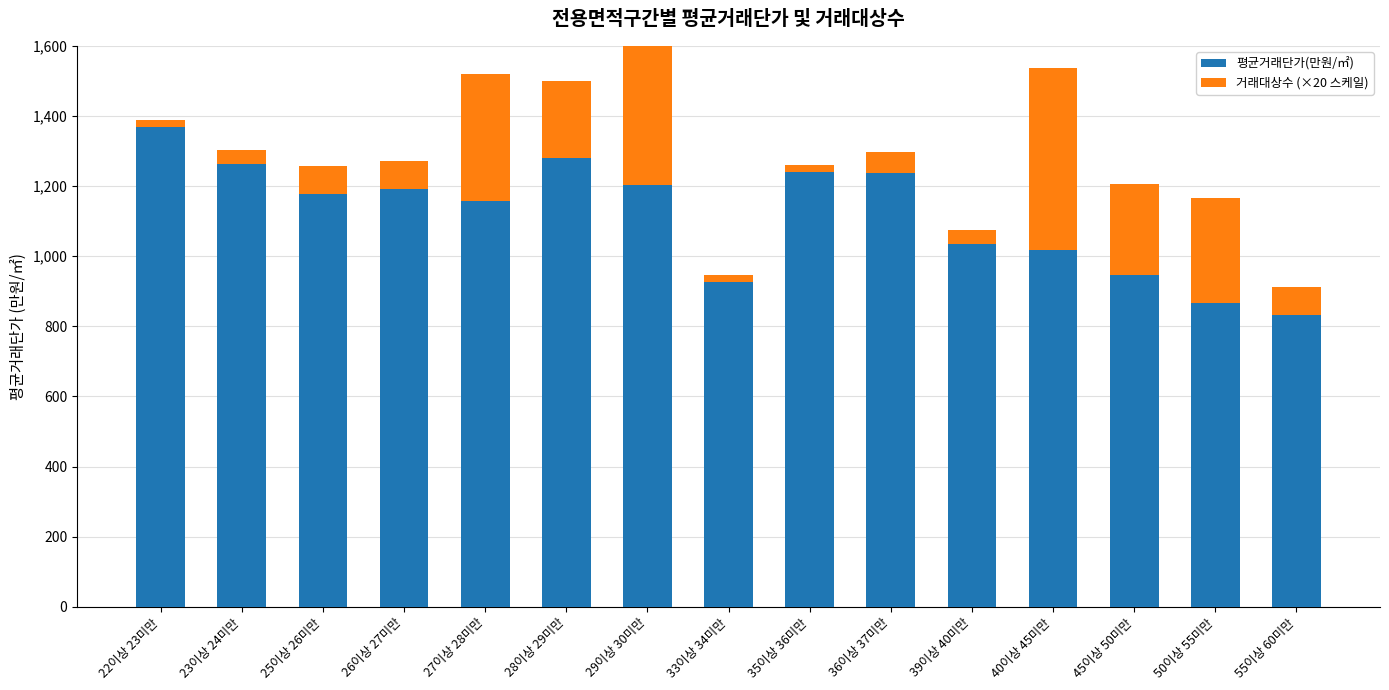

What is the minimum value for 거래대상수 (×20 스케일)?

20.0